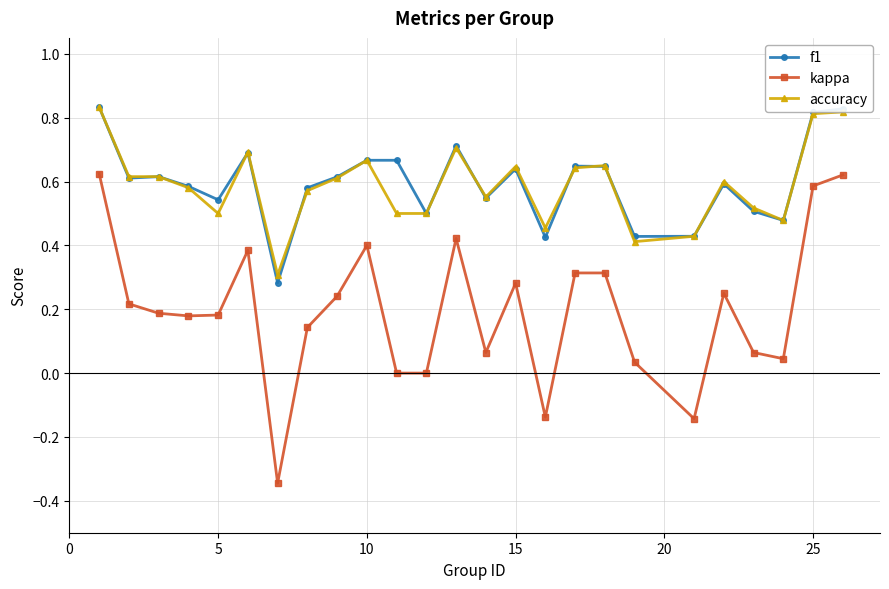

Does the chart have visible grid lines?

Yes